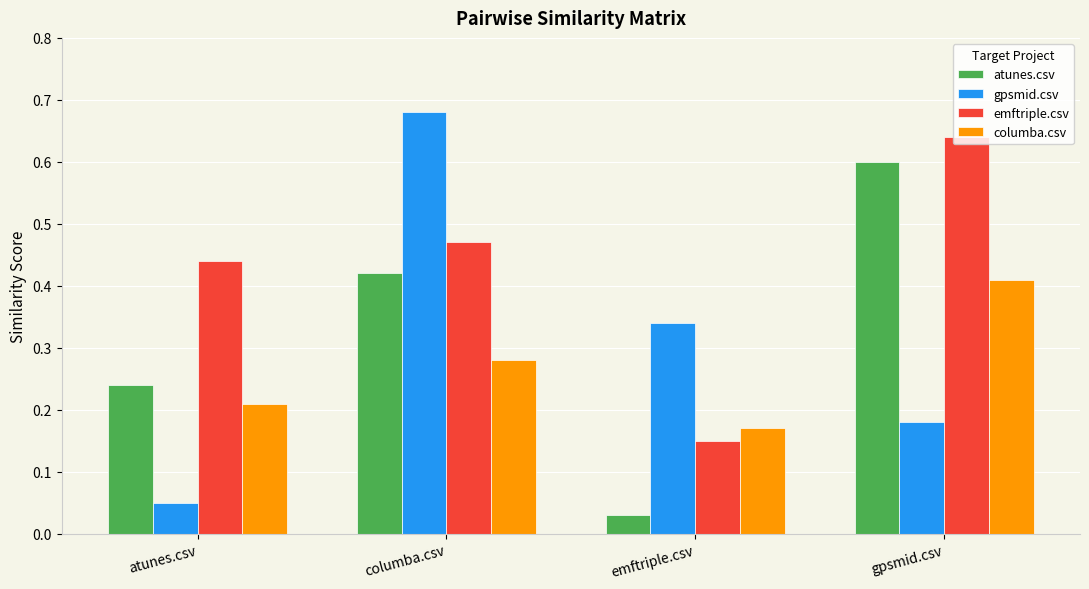

What is the total value across all series at atunes.csv?

0.9